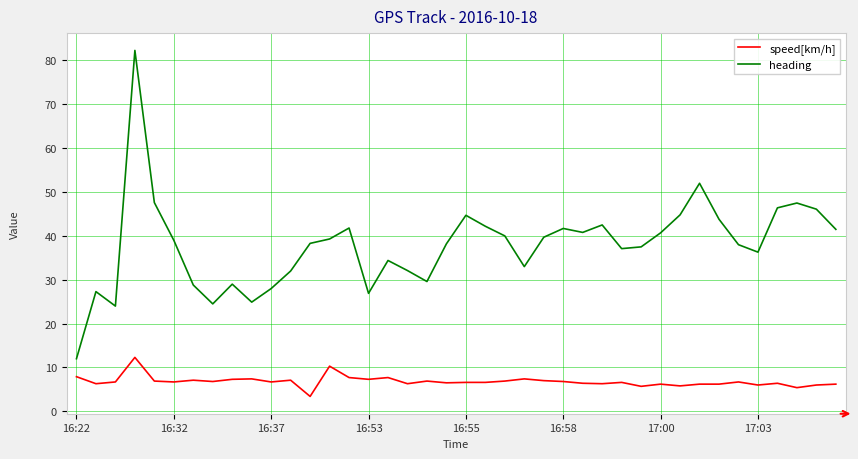

What is the maximum value shown in the chart?

82.3